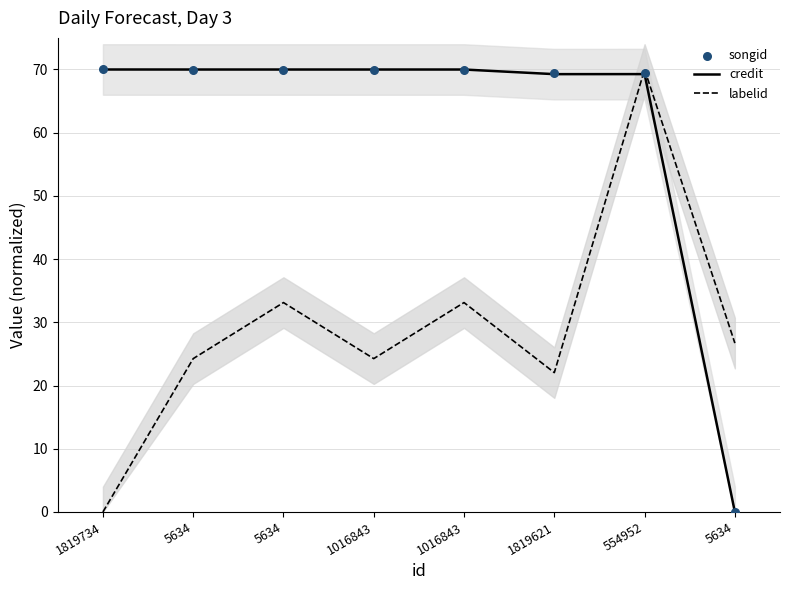

What are all the series names shown in the legend?

credit, labelid, songid